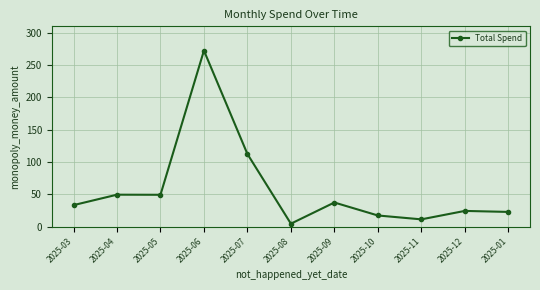

What is the difference between the maximum and minimum values?

267.7